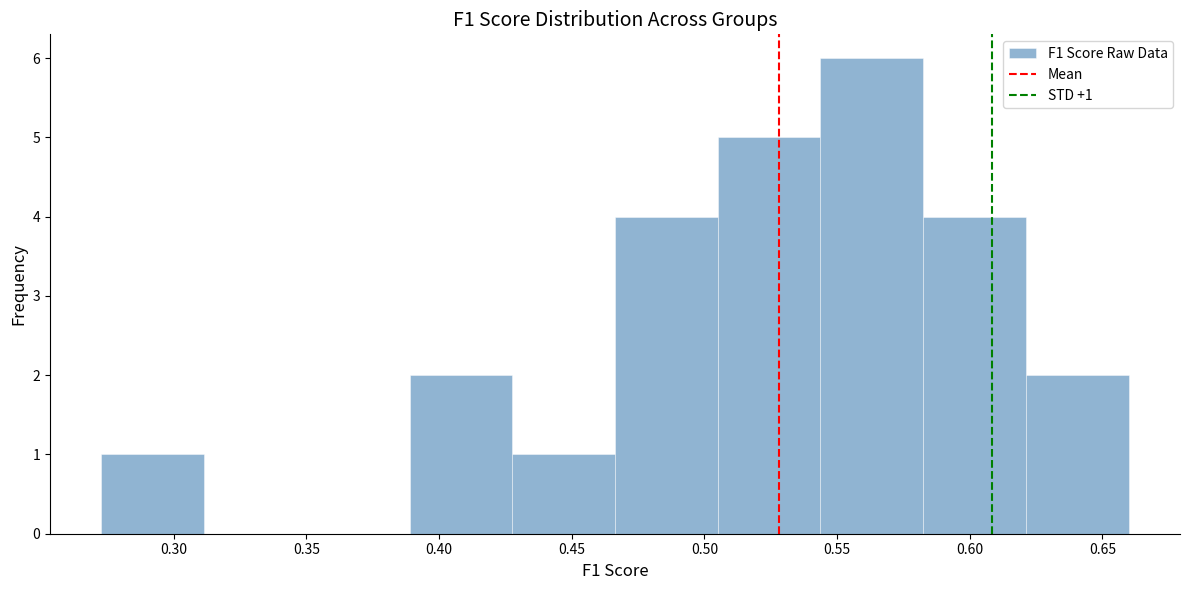

Which range on the x-axis has the tallest bar?

0.545 to 0.580